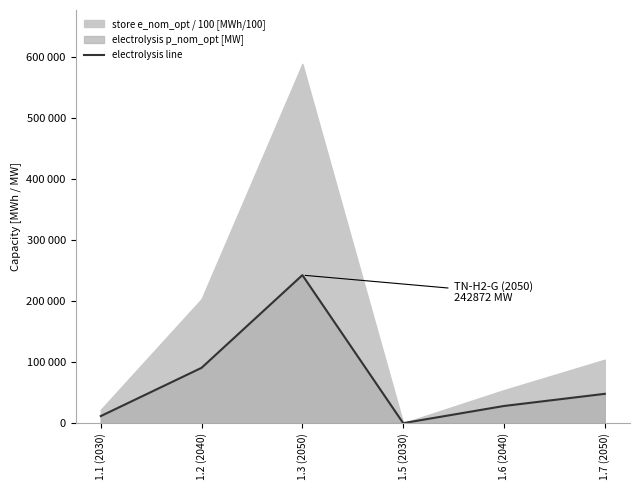

Is it true that the value at 1.2 (2040) is 56531.3?

False